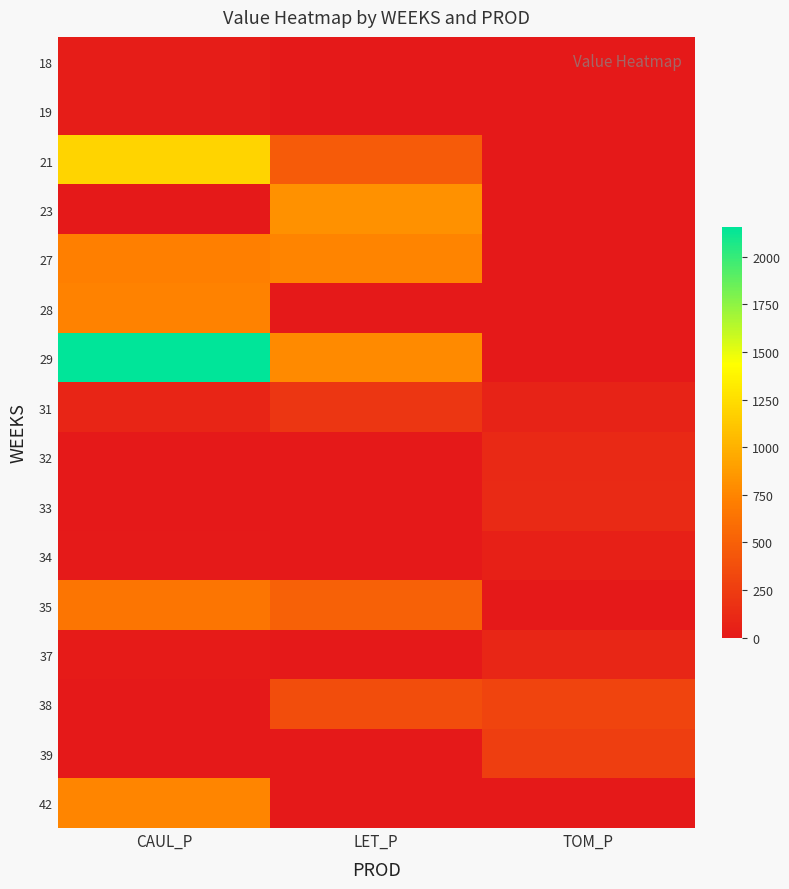

At which category is the sum across all series the highest?

CAUL_P